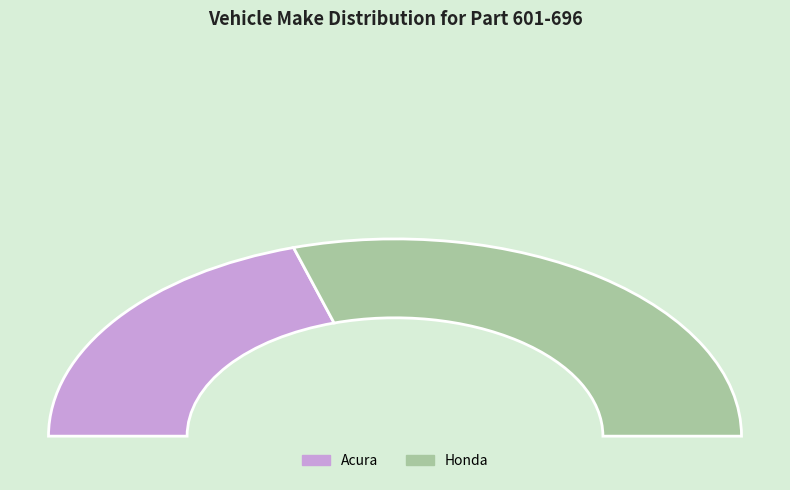

Rank the categories by value from highest to lowest.

Honda, Acura